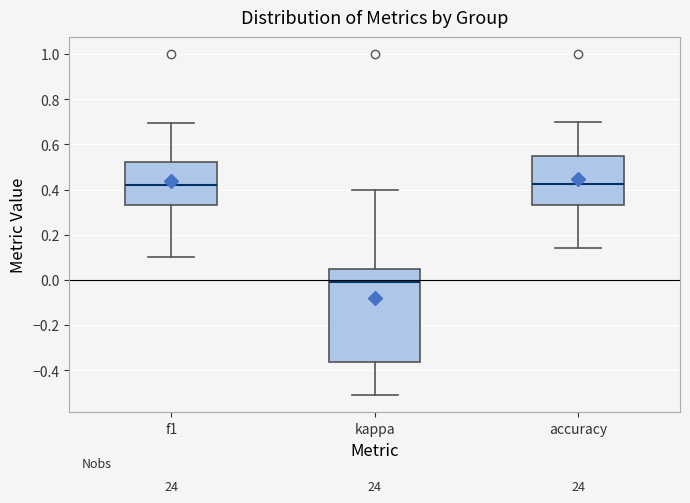

Where does the median line of the box for kappa sit on the y-axis? The values are not printed on the chart, so give them approximately, as read against the axis.

-0.02